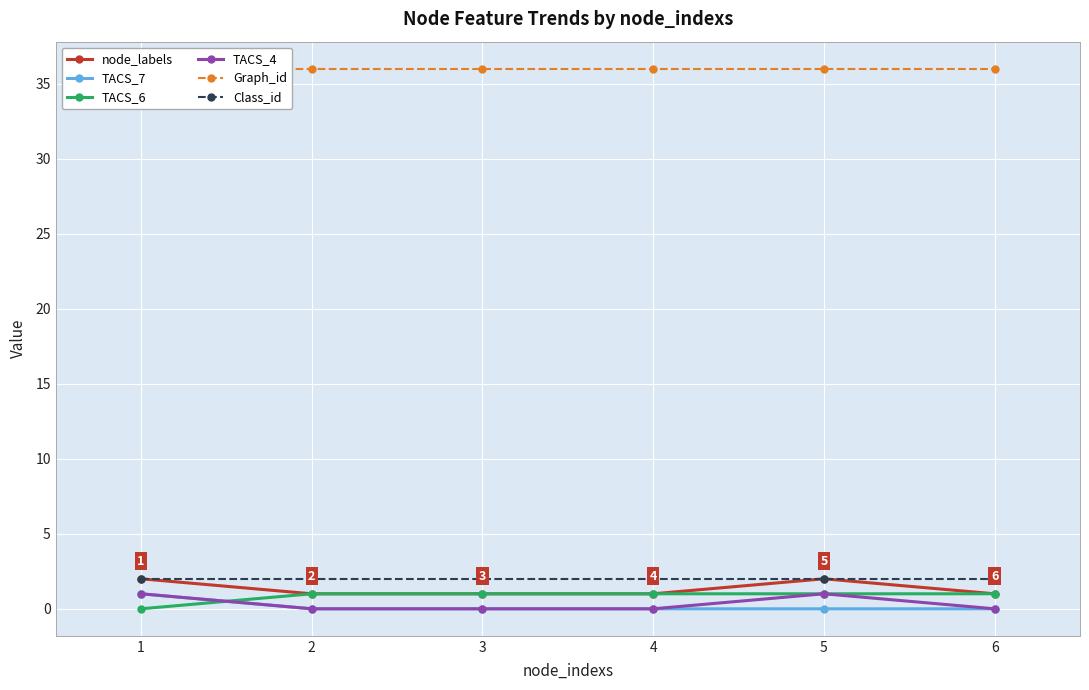

True or false: TACS_6 and Graph_id cross at least once.

False